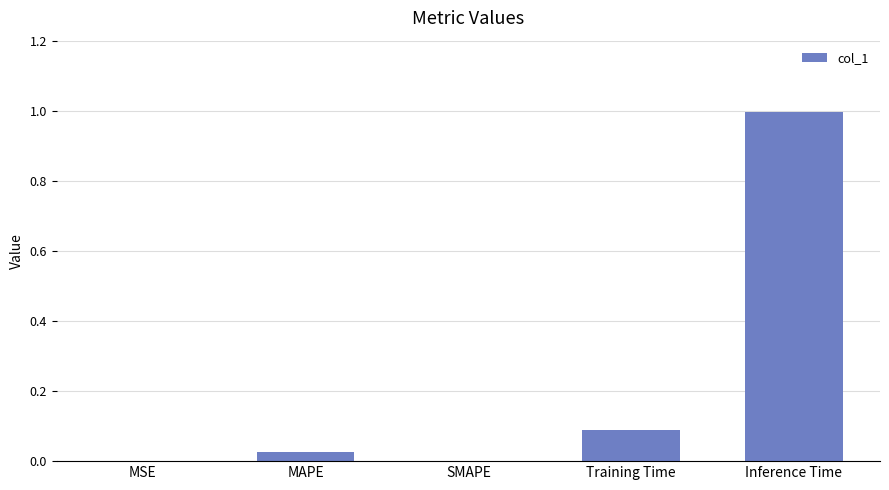

Read the value at Inference Time.

1.0